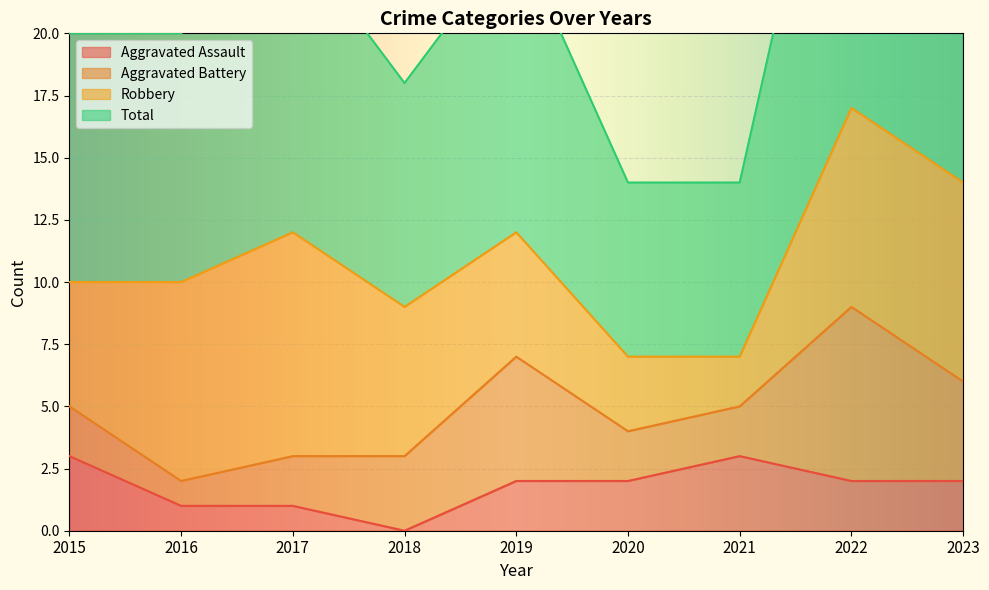

Which has a higher value, 2018 or 2023?

2023